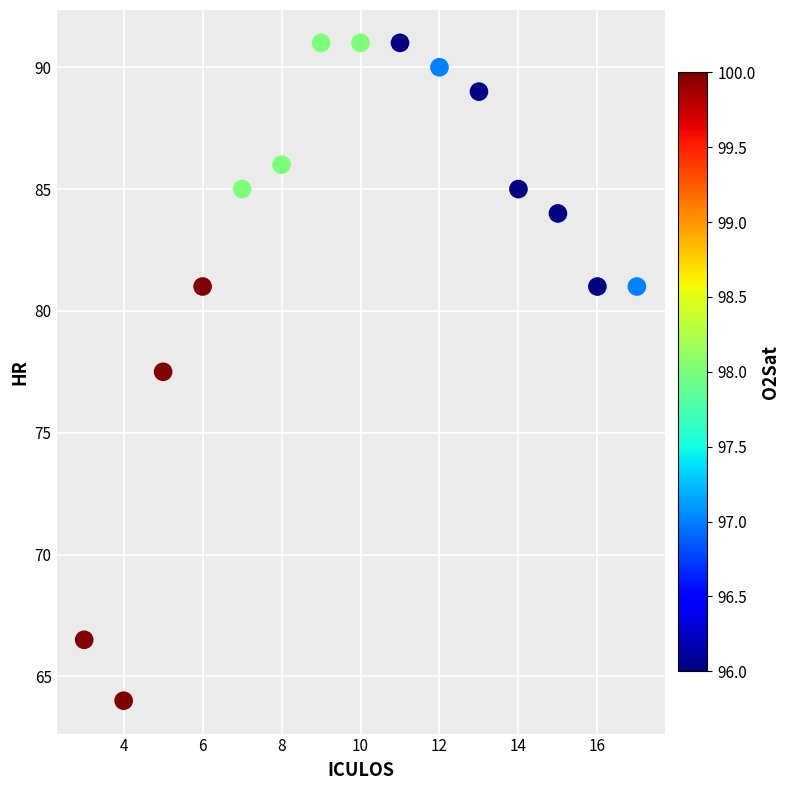

What Y value in the scatter plot is closest to 77?

77.5